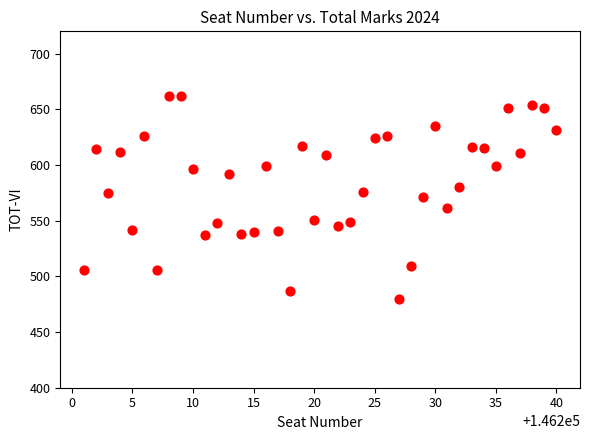

What is the range of X values (max minus min)?

39